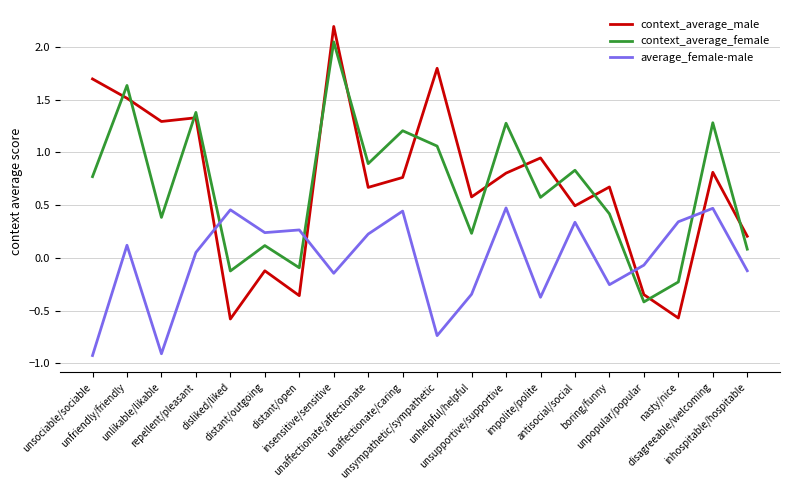

What is the maximum value shown in the chart?

2.2